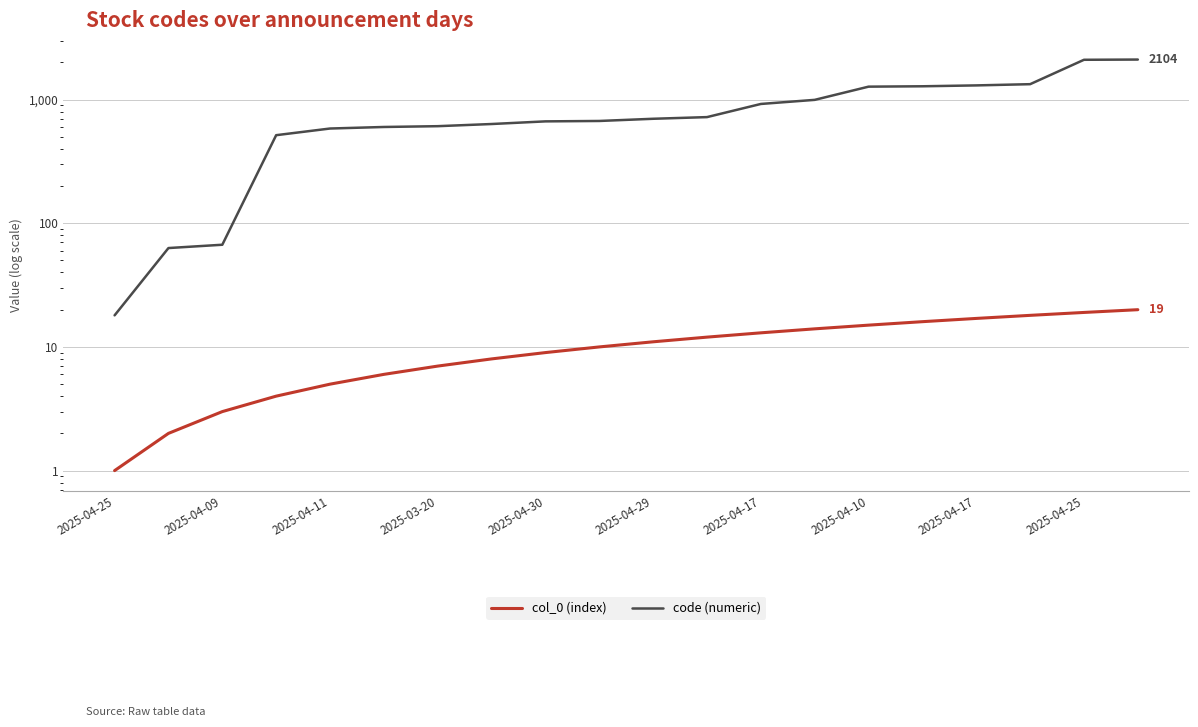

Is this an area chart (filled region under the line)?

No